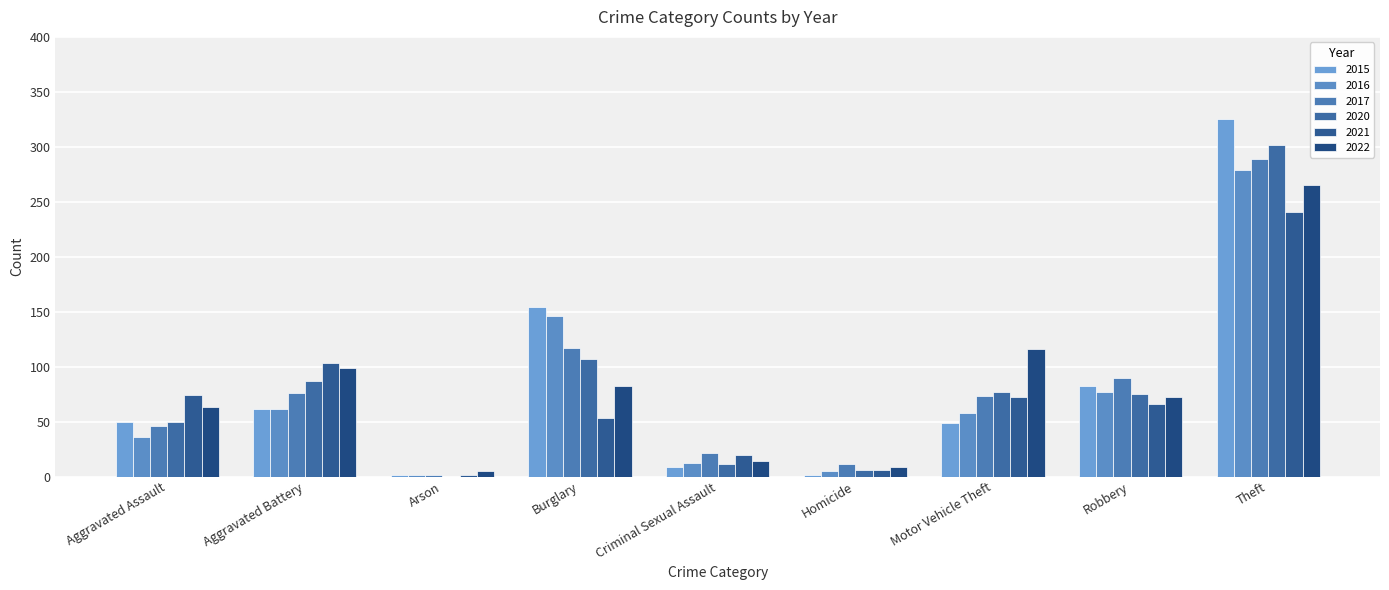

Count the number of data series in this chart.

6